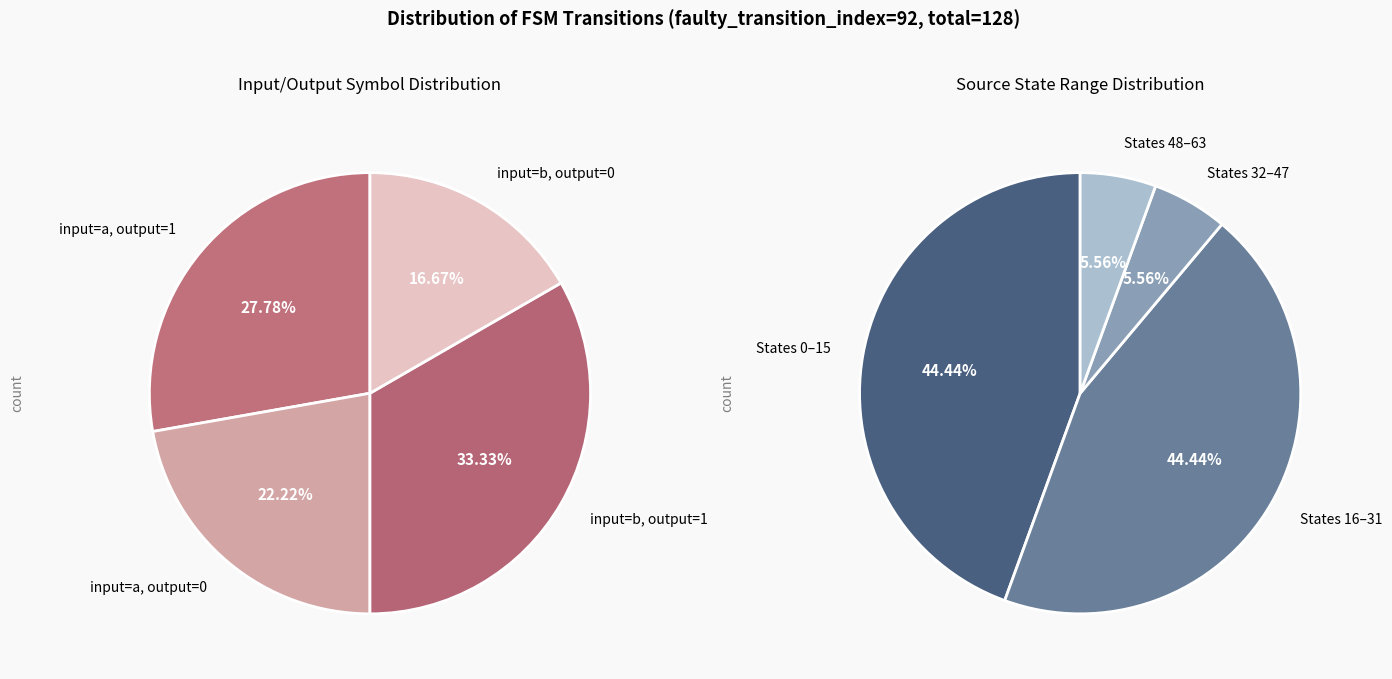

Is it true that b_output_1 is 1% of the pie?

False